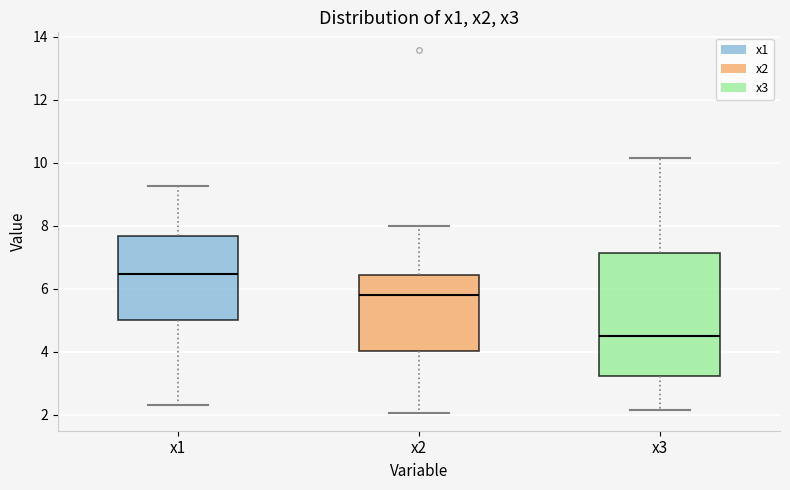

Reading left to right, transcribe this box plot: for each box, give where its median line is, the range the box spans, and where its two whiskers end, as read against the y-axis. The values are not printed on the chart, so give them approximately, as read against the axis.

x1: median 6.4, box 5.0 to 7.6, whiskers 2.4 to 9.2
x2: median 5.8, box 4.0 to 6.4, whiskers 2.0 to 8.0
x3: median 4.4, box 3.2 to 7.2, whiskers 2.2 to 10.2